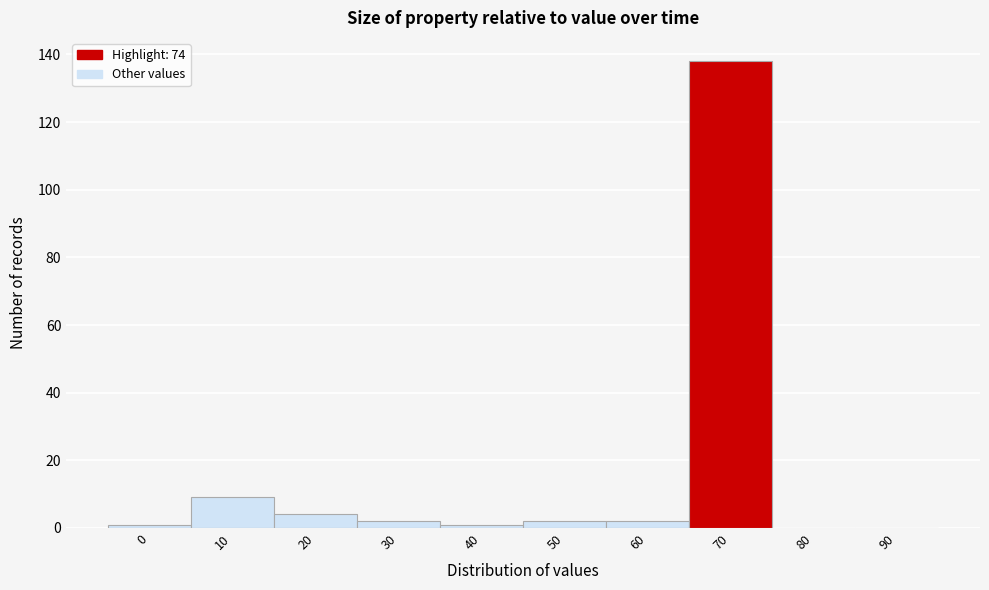

Reading right to left, transcribe all the data shown in this chart.

90=0	80=0	70=138	60=2	50=2	40=1	30=2	20=4	10=9	0=1